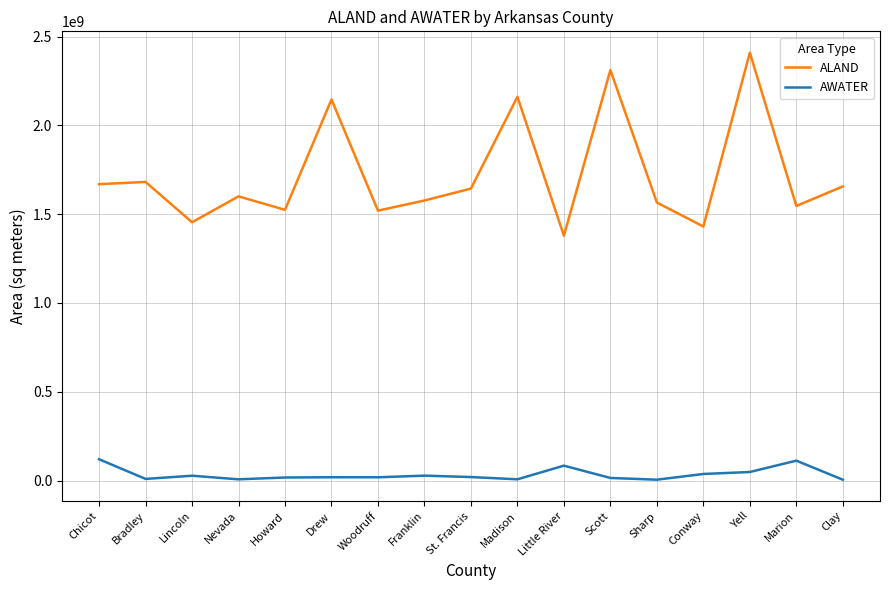

True or false: ALAND and AWATER intersect in this chart.

False